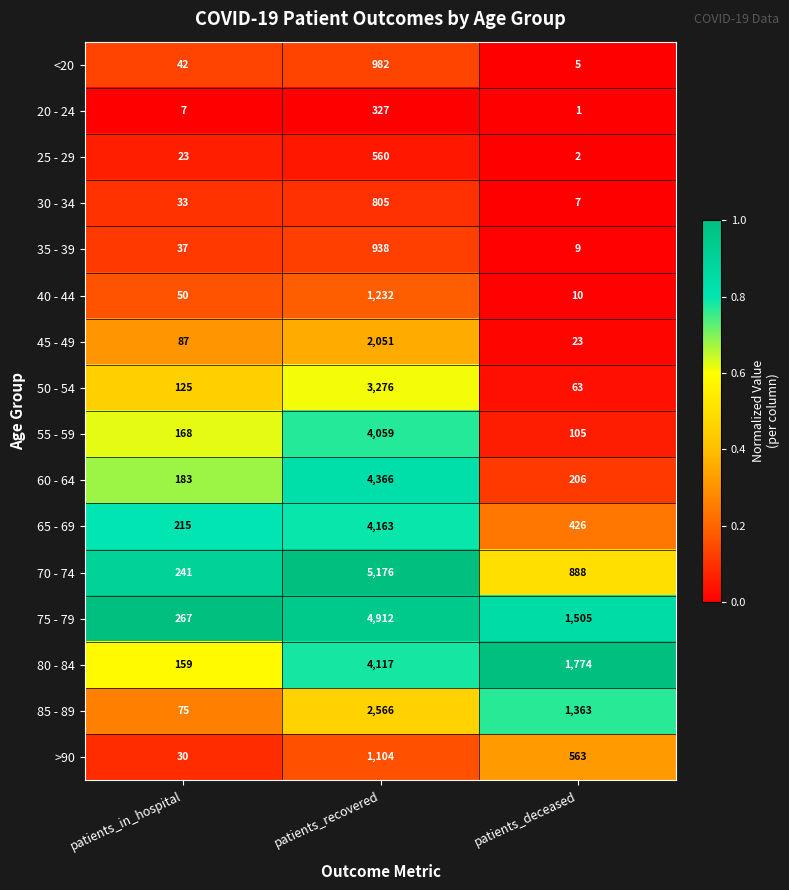

Where does the 80 - 84 series first go above 1774?

patients_recovered